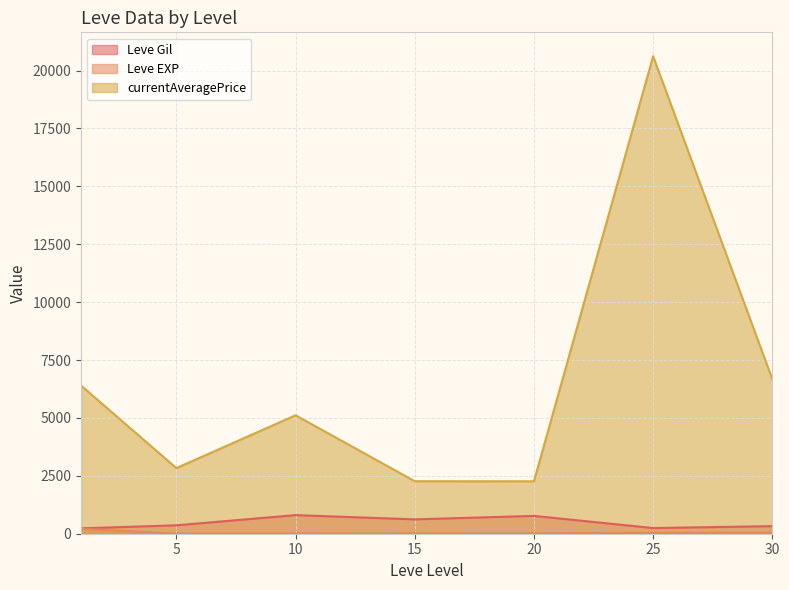

At which label is currentAveragePrice closest to 20000?

25